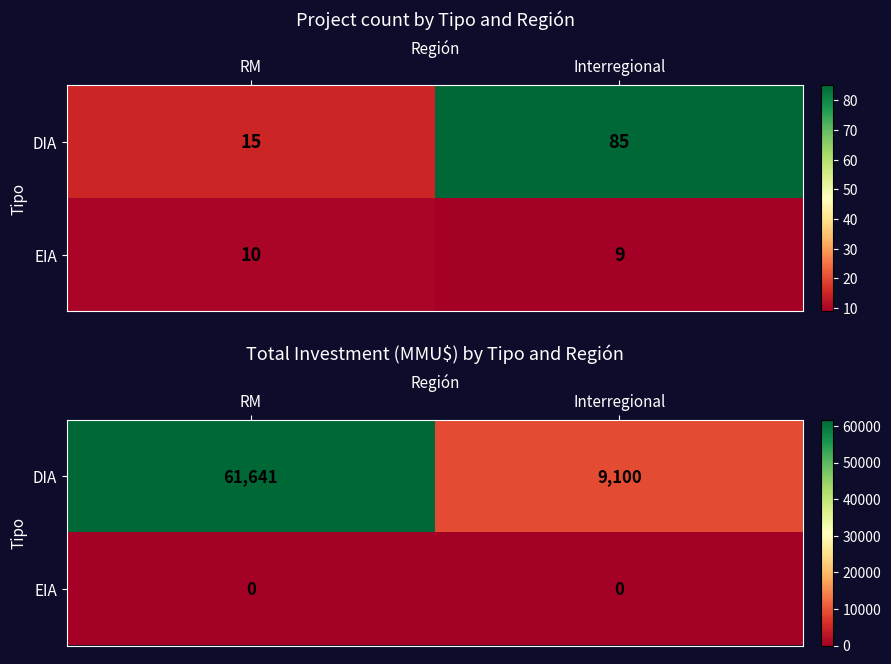

What is the spread (max minus min) of values at RM?

61641